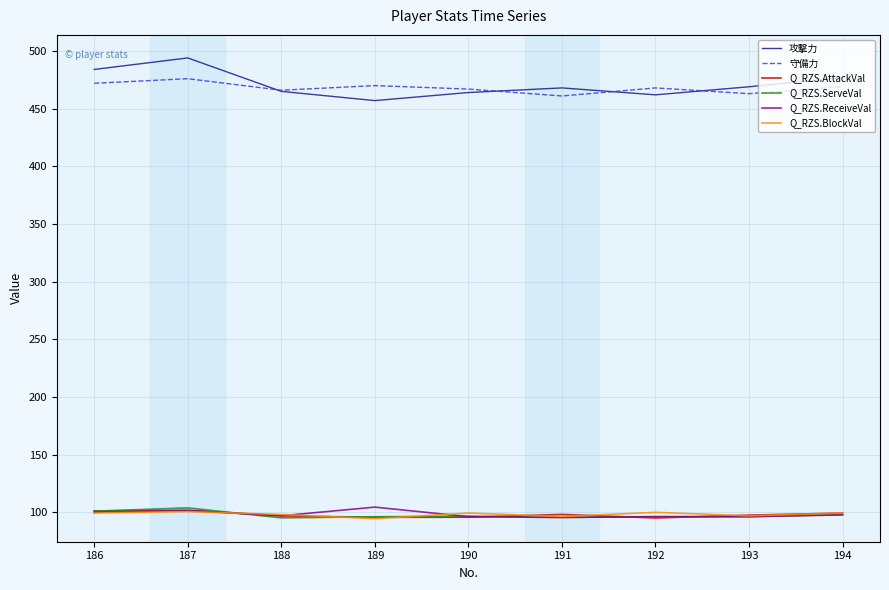

What is the spread (max minus min) of values at 189?

375.5